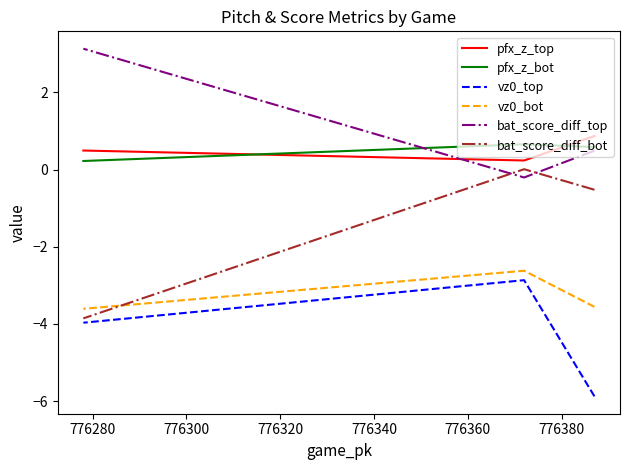

Which series has the widest spread of values?

bat_score_diff_bot